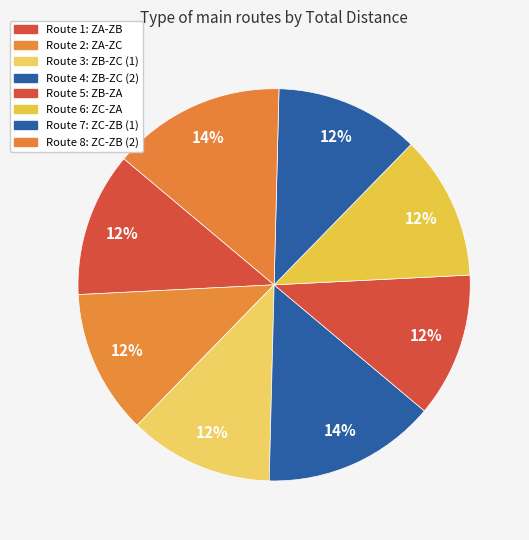

How many segments does this pie chart have?

8